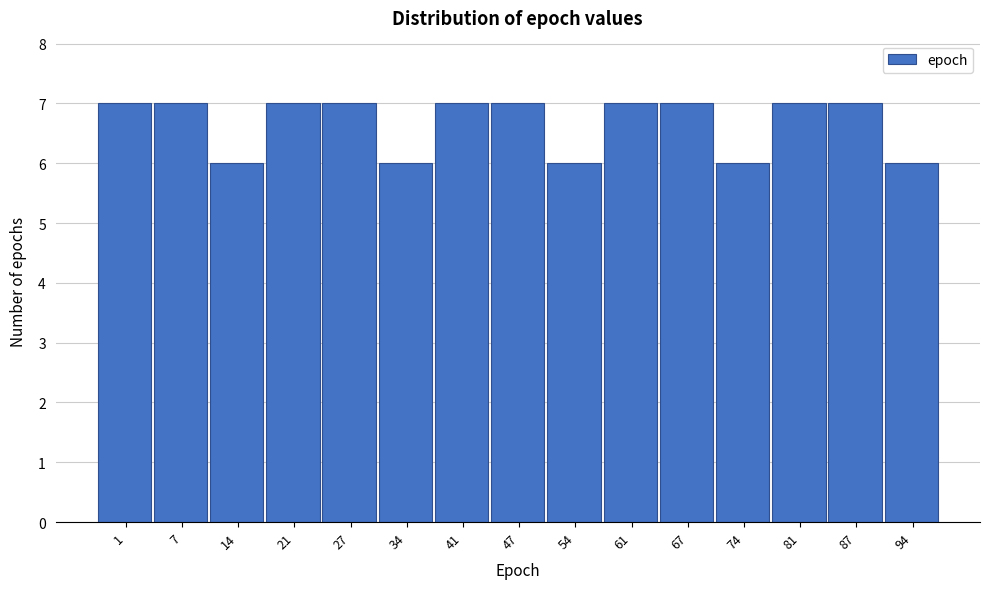

Reading left to right, what are all the values shown in this chart?

7	7	6	7	7	6	7	7	6	7	7	6	7	7	6